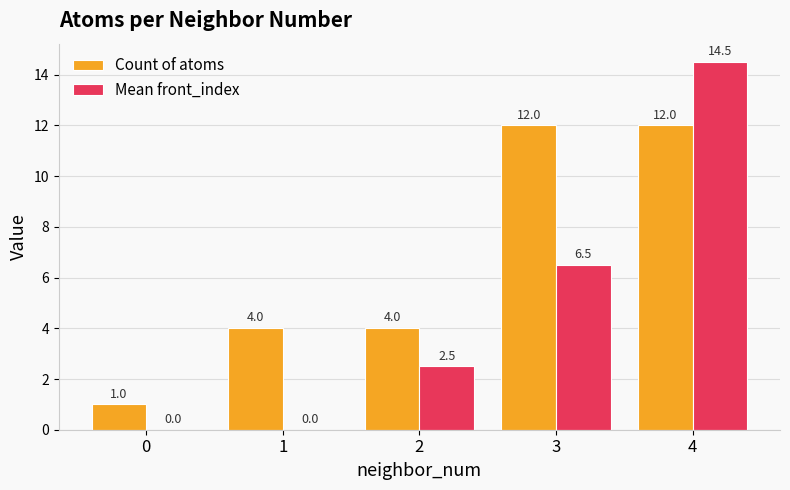

Reading left to right, transcribe all the data shown in this chart.

Count of atoms: 1.0	4.0	4.0	12.0	12.0
Mean front_index: 0.0	0.0	2.5	6.5	14.5